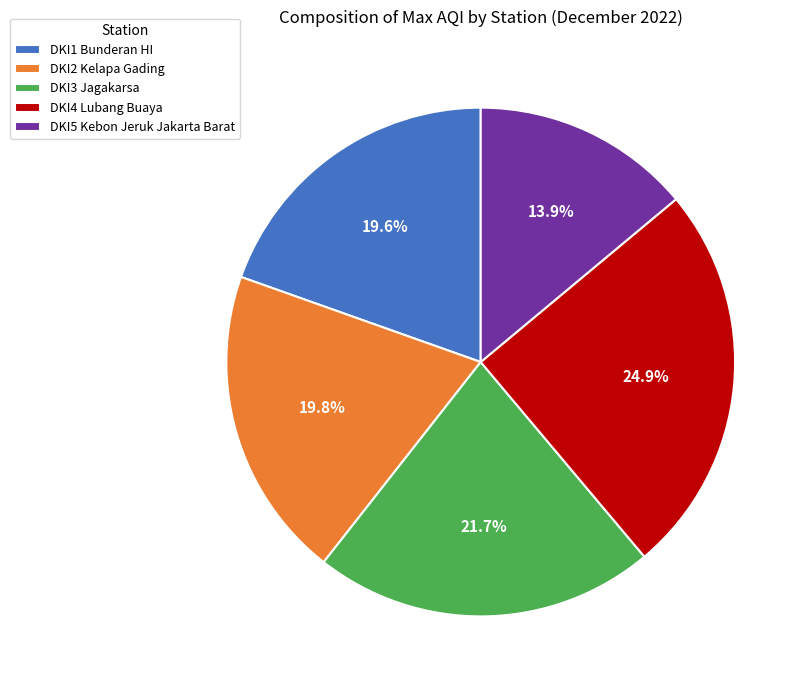

Is it true that DKI4 Lubang Buaya is 25% of the pie?

True